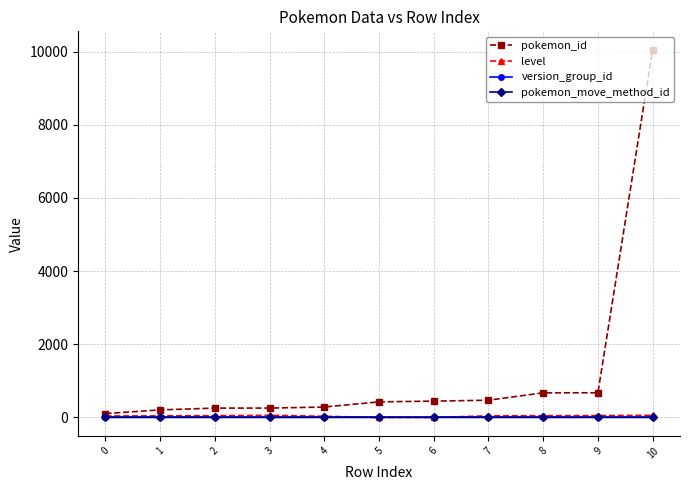

How many data points does each series have?

11